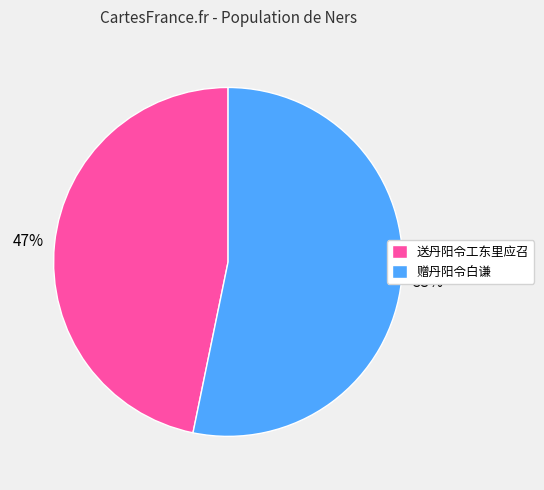

Combined, do 赠丹阳令白谦 and 送丹阳令工东里应召 account for over 50%?

Yes